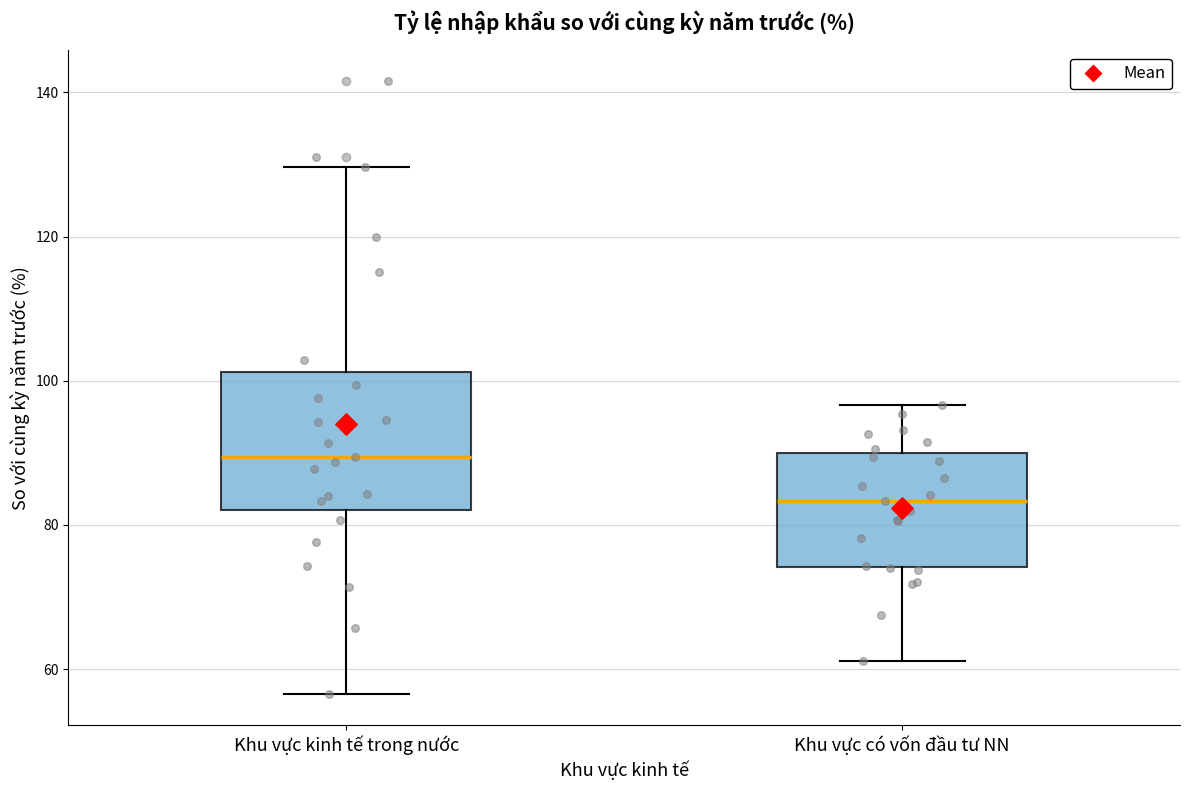

Comparing the boxes themselves (not the whiskers), which one is the tallest?

Khu vực kinh tế trong nước